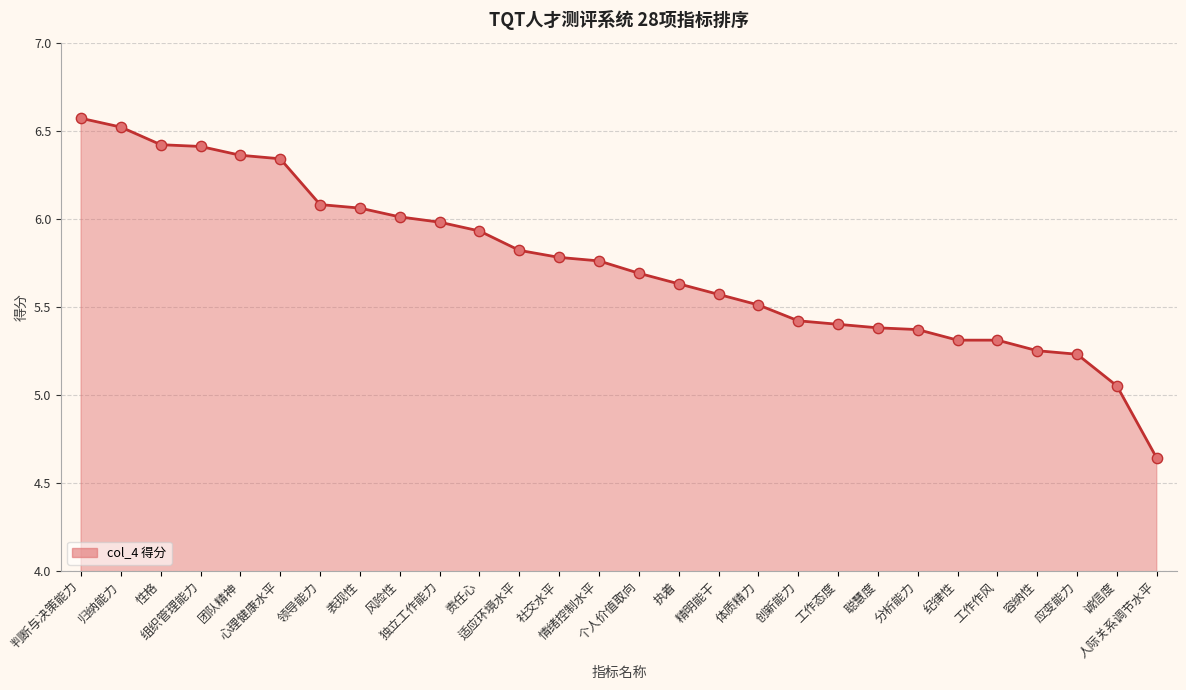

What is the change in value from 工作作风 to 诚信度?

-0.3